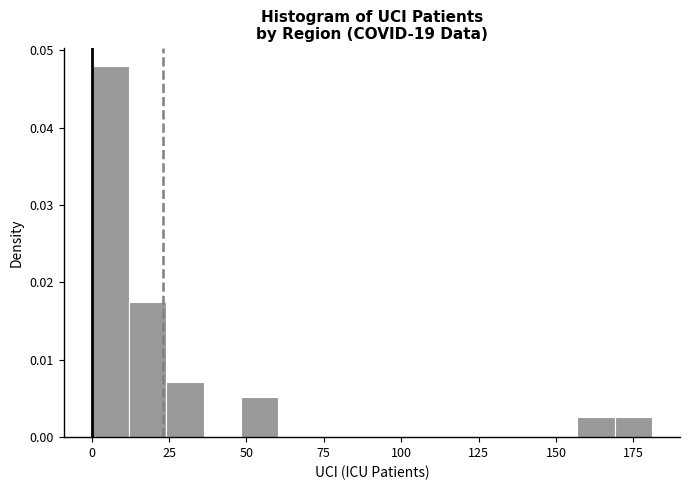

Around what value on the x-axis is the tallest bar? Give the approximate position of its centre, as read against the axis.

5